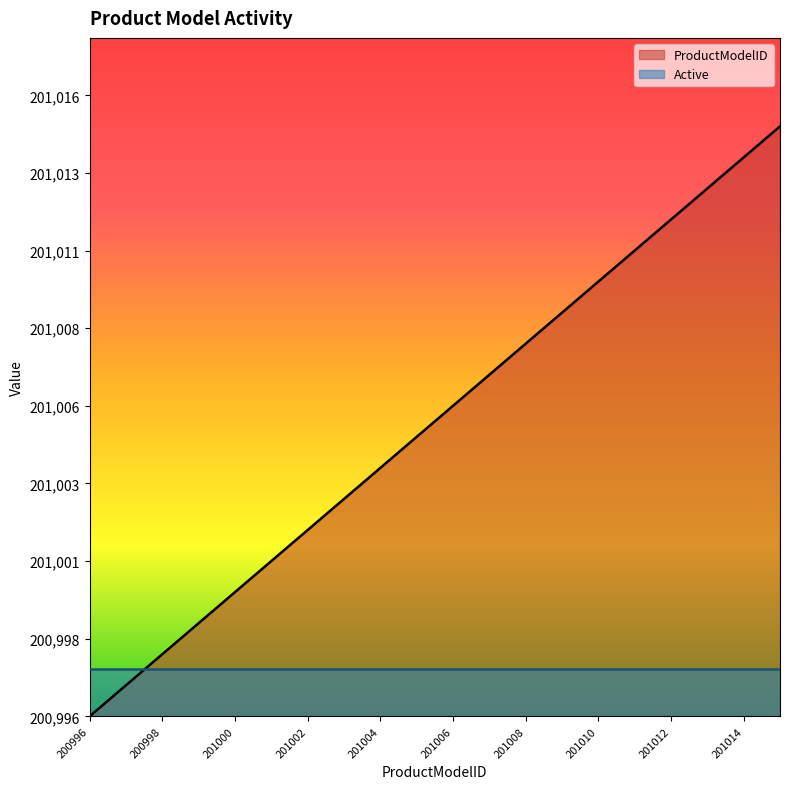

At which category does the chart reach its minimum across all series?

200996